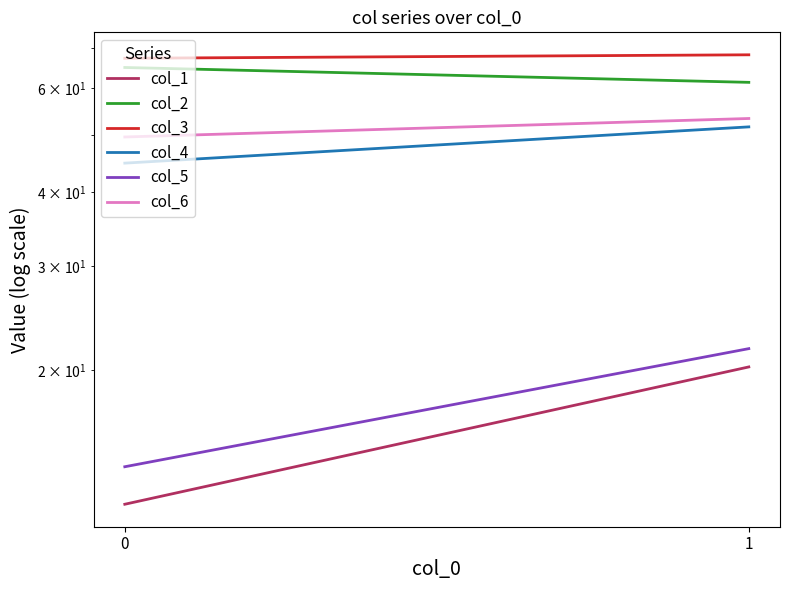

Does the chart display data point markers on the line(s)?

No